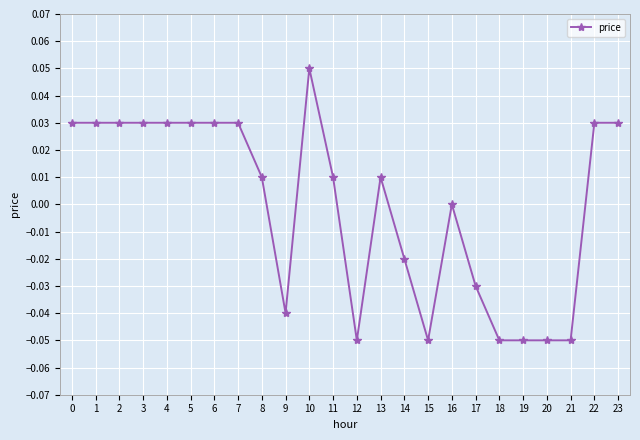

At which category does the chart reach its peak across all series?

10